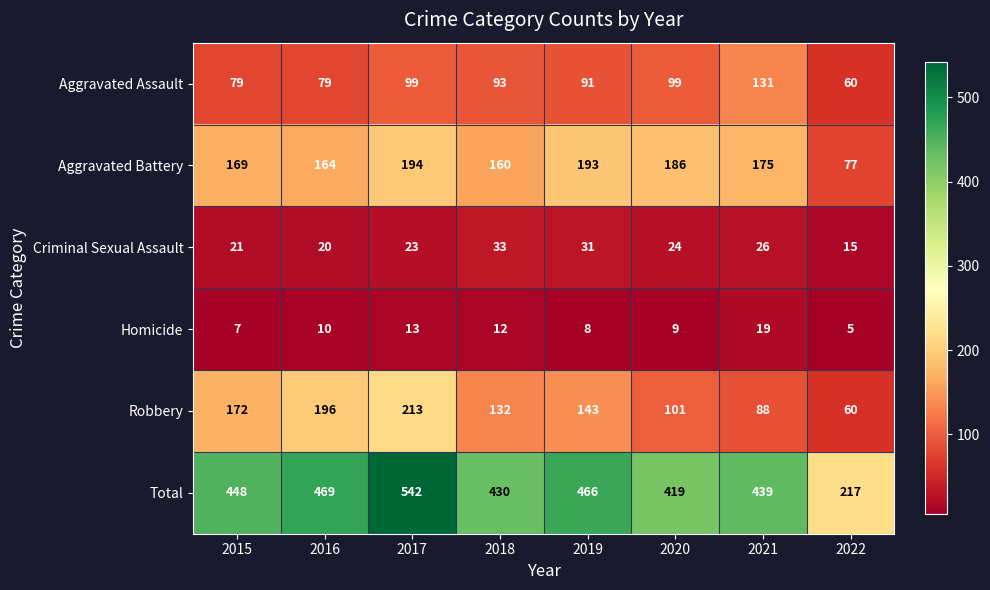

What is the sum of all Robbery values?

1105